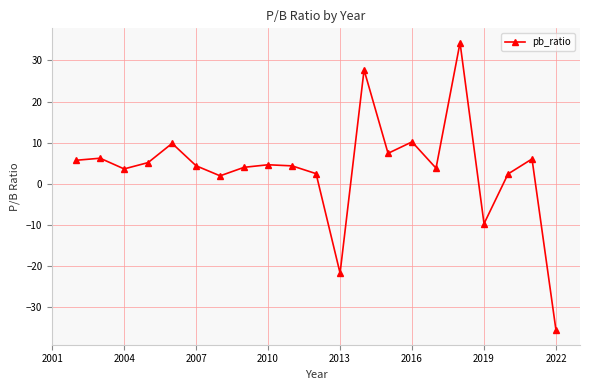

What is the difference between the maximum and minimum values?

69.9